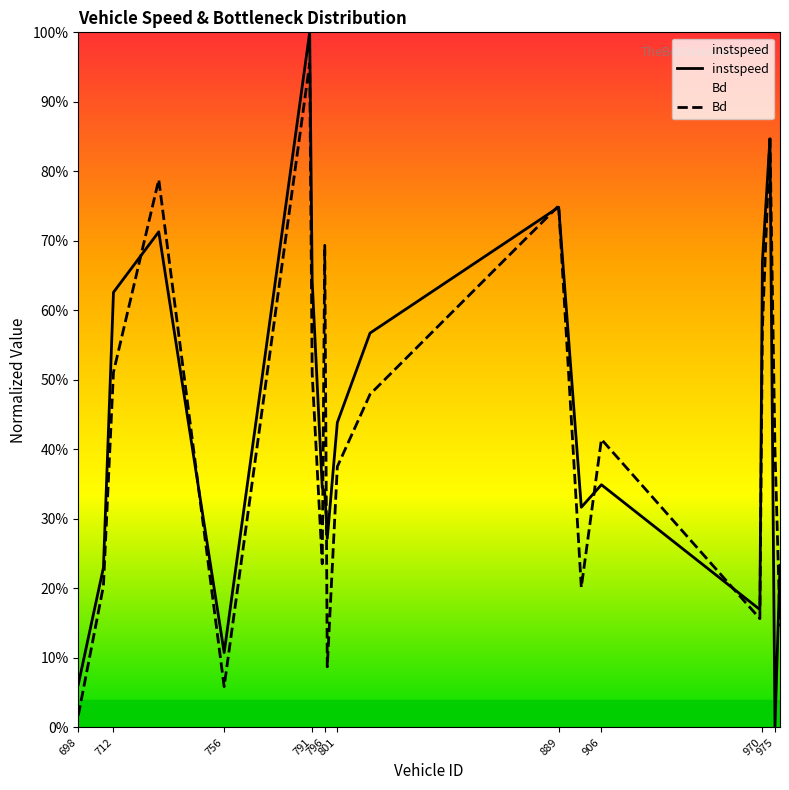

True or false: Bd has more than 1 points higher than both neighbors.

True